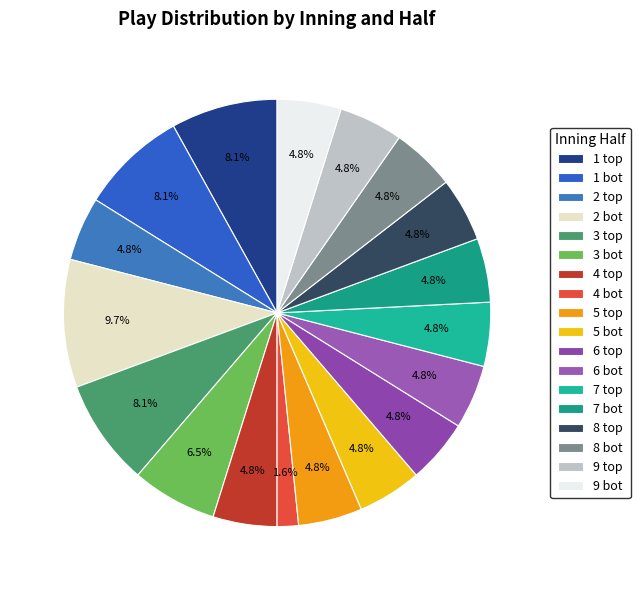

What is the largest slice in the pie chart?

2 bot